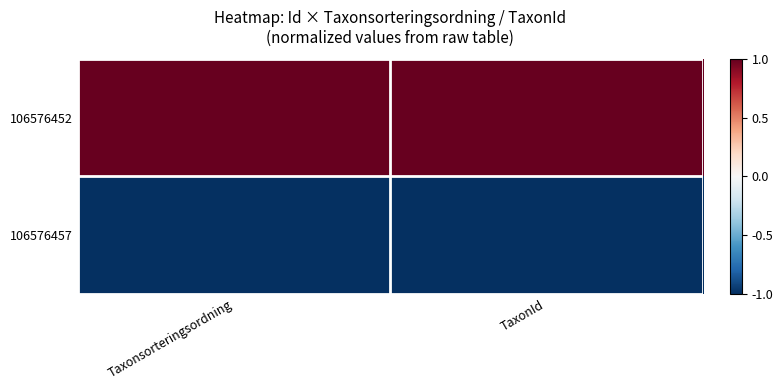

Count the number of data series in this chart.

2